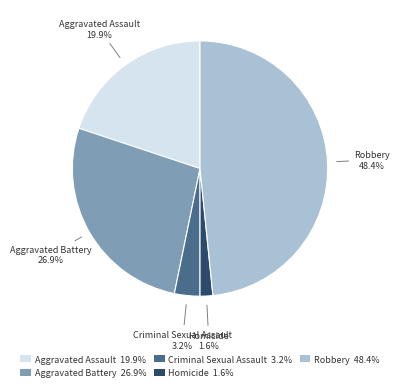

True or false: Robbery accounts for 56% of the total.

False